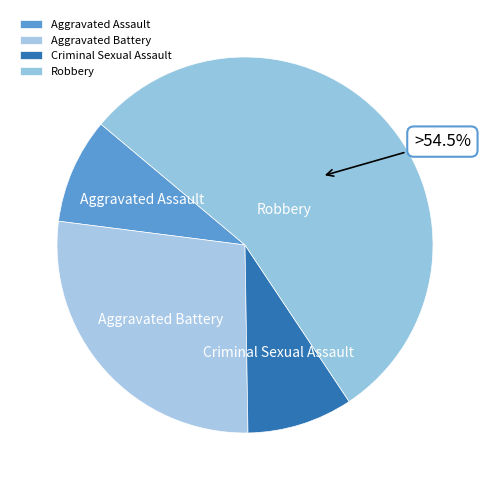

Is there a majority slice in this chart?

Yes